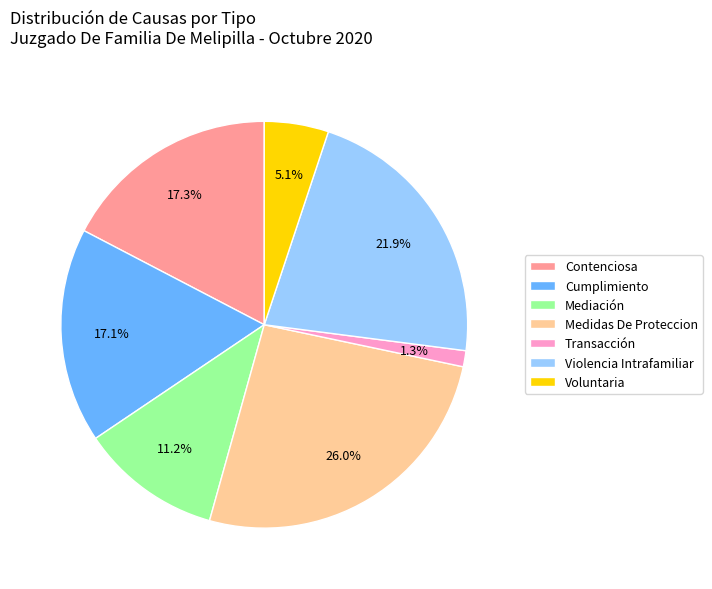

Between Voluntaria and Mediación, which is larger?

Mediación